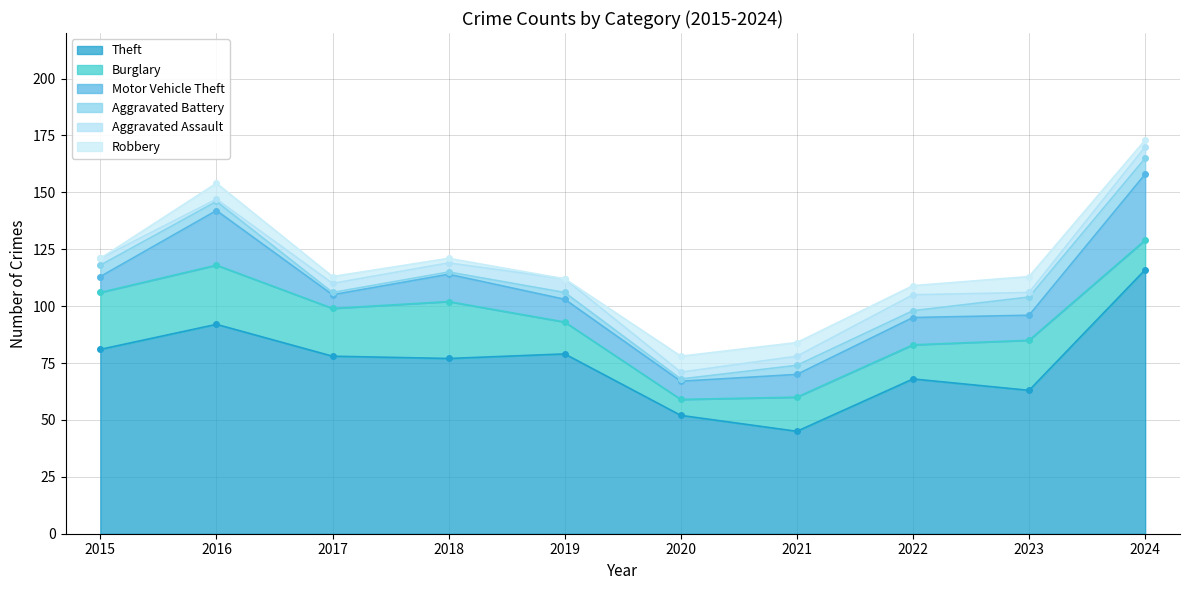

Is it true that Aggravated Battery equals 1 at 2018?

False